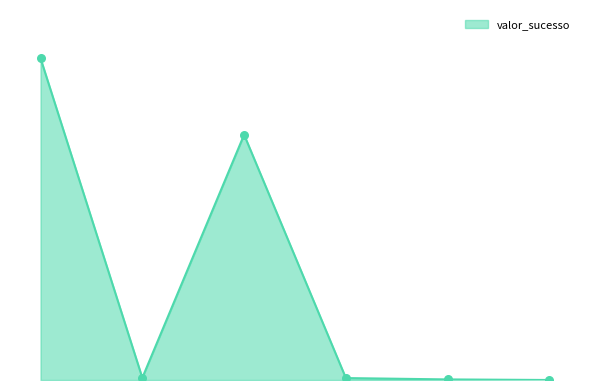

Does the chart have visible grid lines?

No